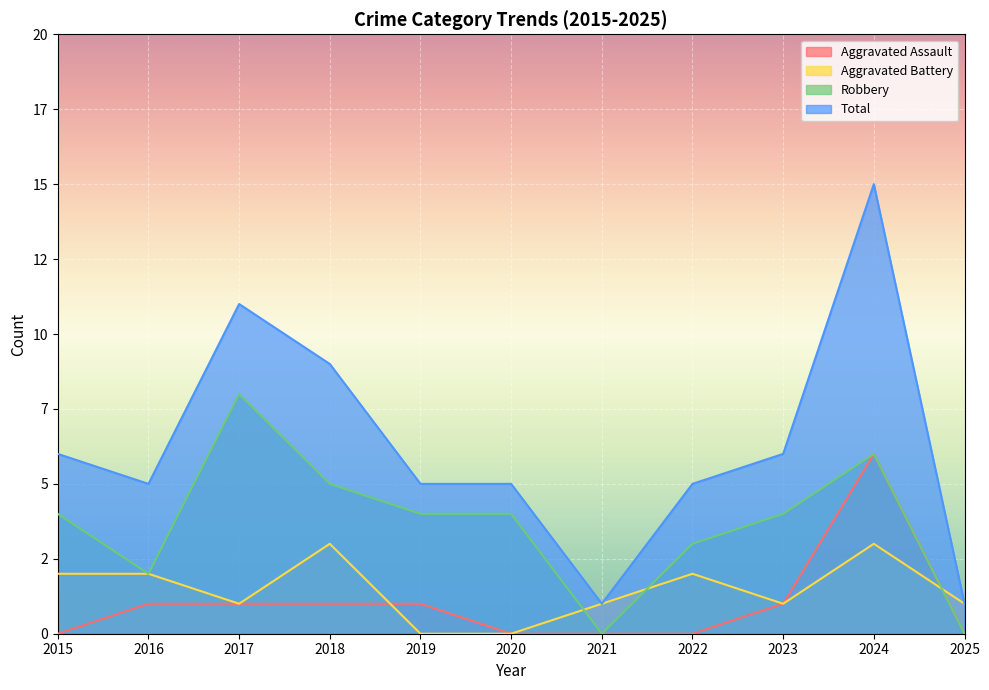

List the labels in order of Robbery value, largest first.

2017, 2024, 2018, 2015, 2019, 2020, 2023, 2022, 2016, 2021, 2025